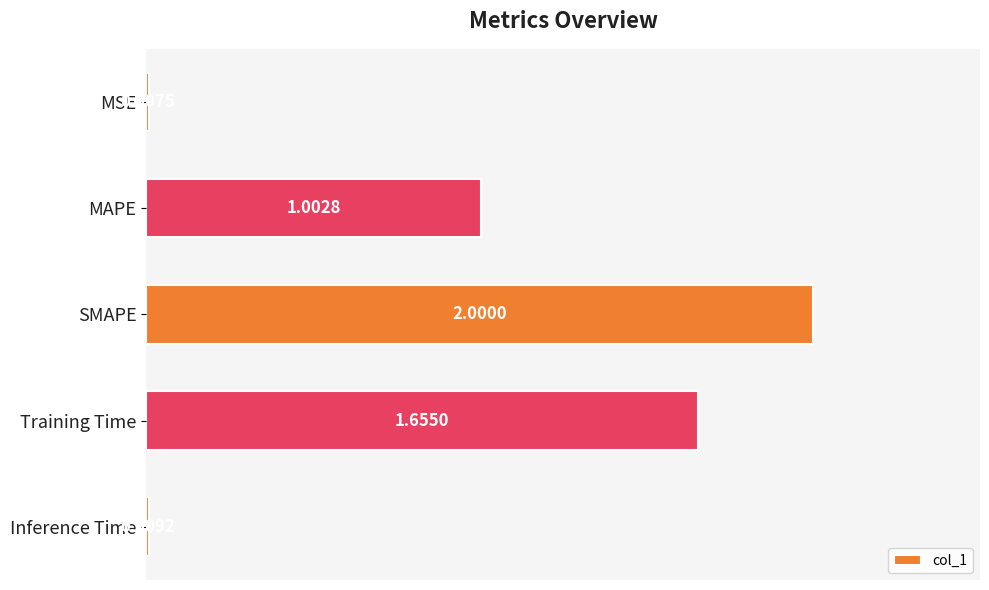

What is the average value?

0.9